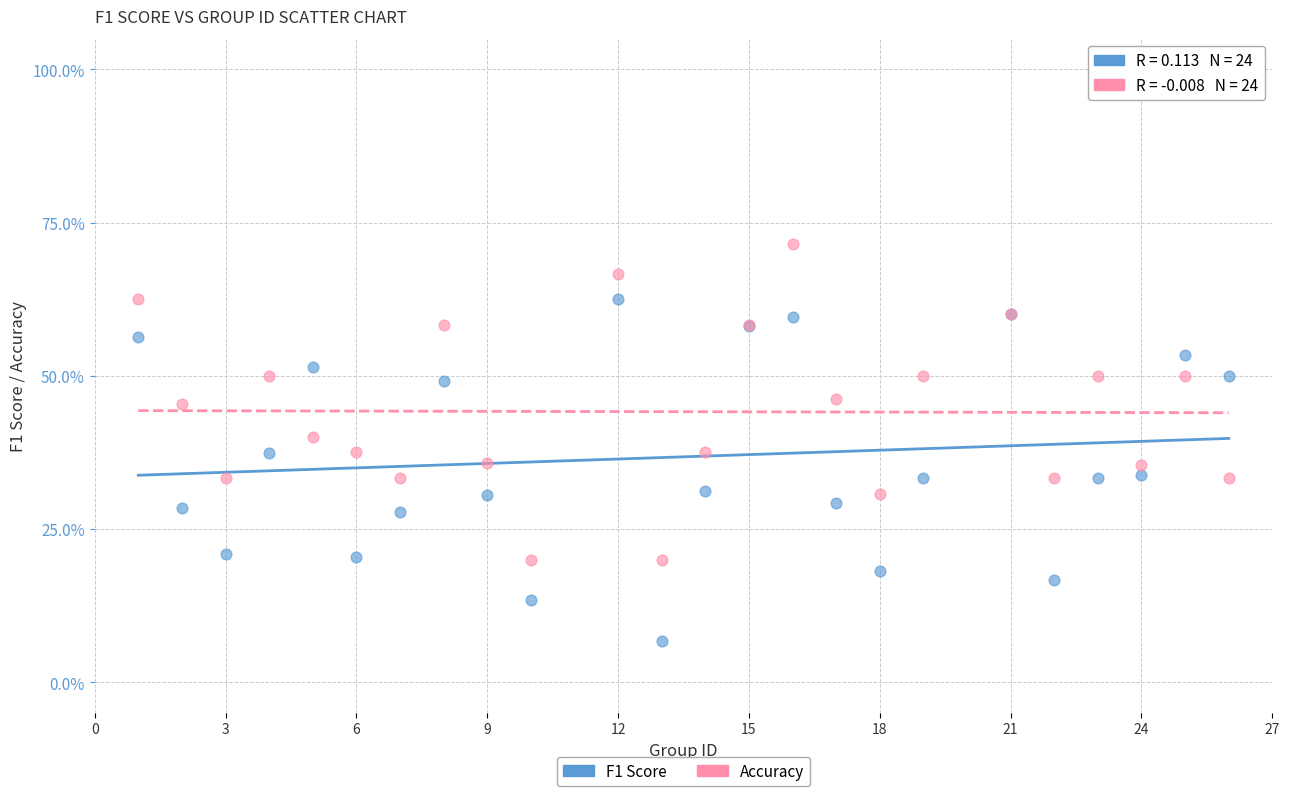

What are all the series names shown in the legend?

F1 Score, Accuracy